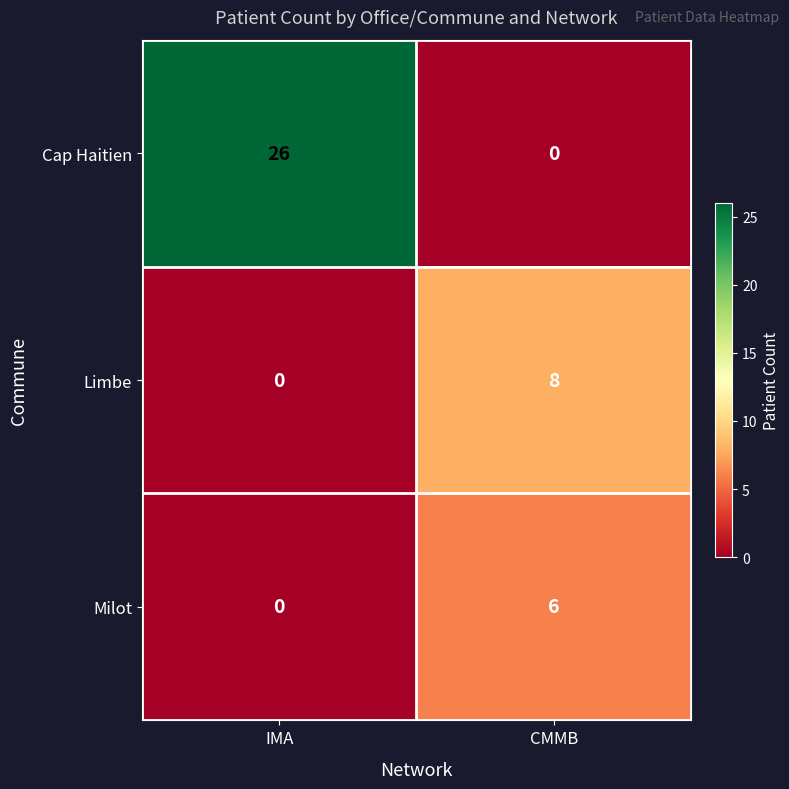

At CMMB, list the series in order from largest to smallest.

Limbe, Milot, Cap Haitien